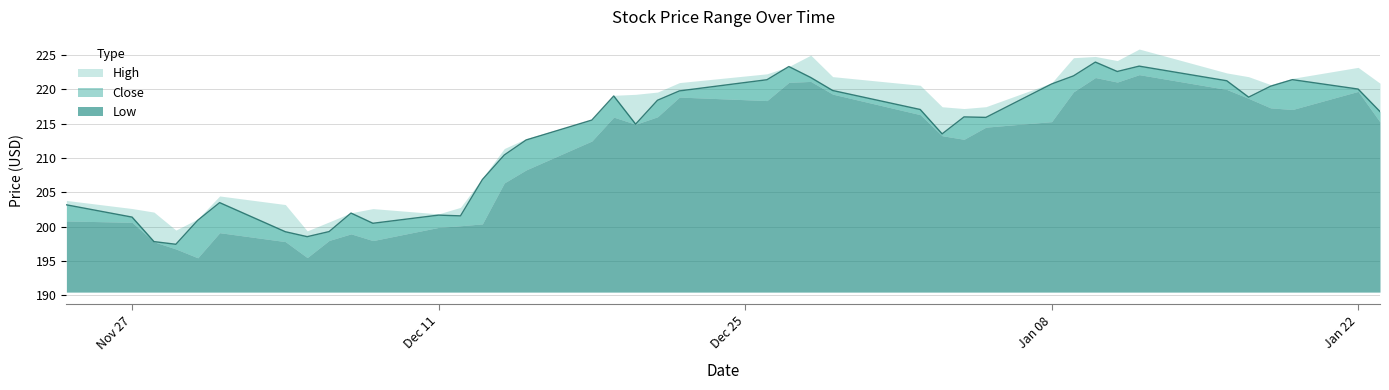

True or false: Close has a value of 215.9 at 2024-01-05.

True